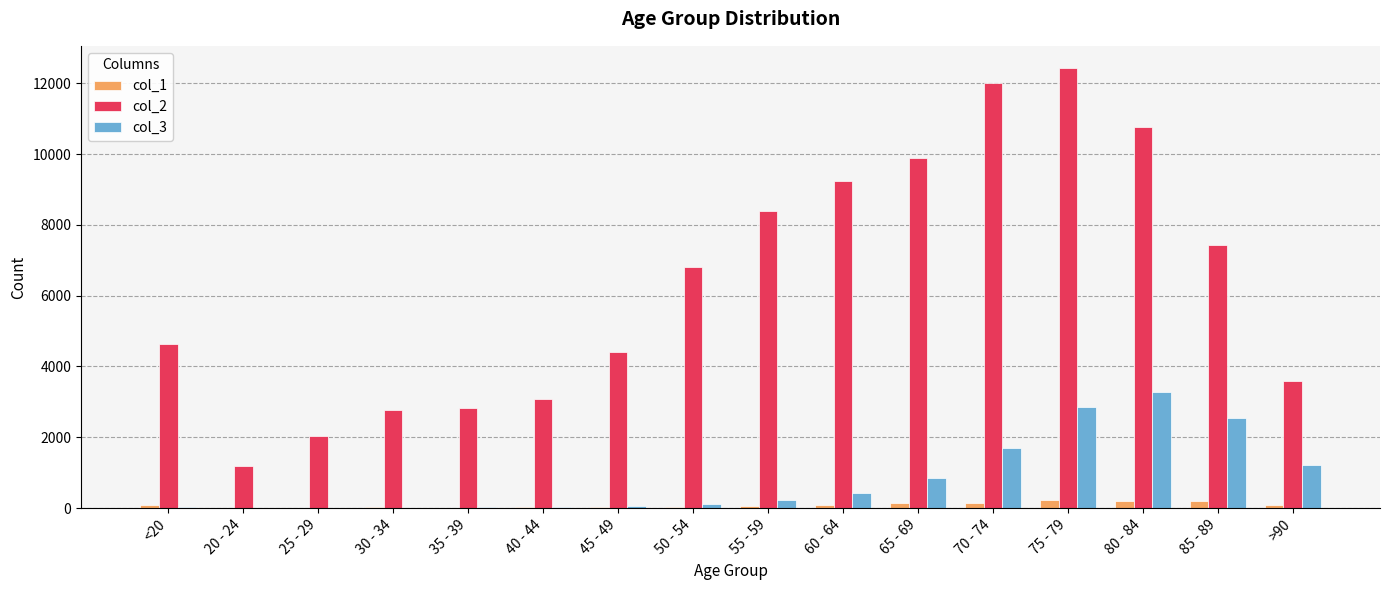

Which series has the largest total across all categories?

col_2